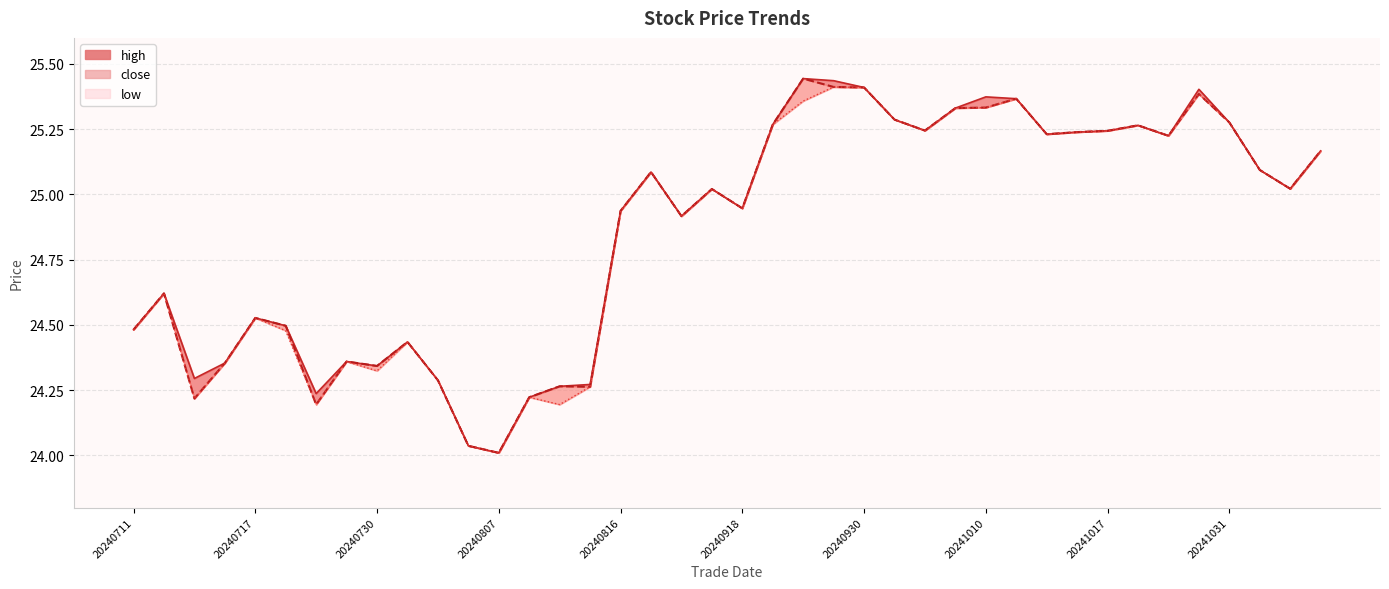

Is it true that the value at 34 is 25.2?

True